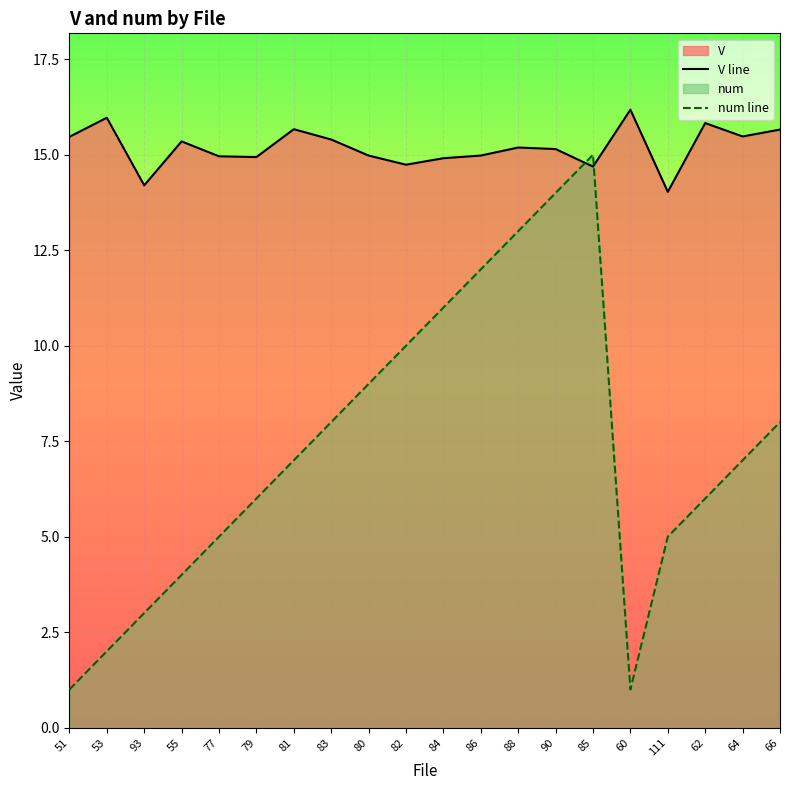

What is the total value across all series at 81?

22.7